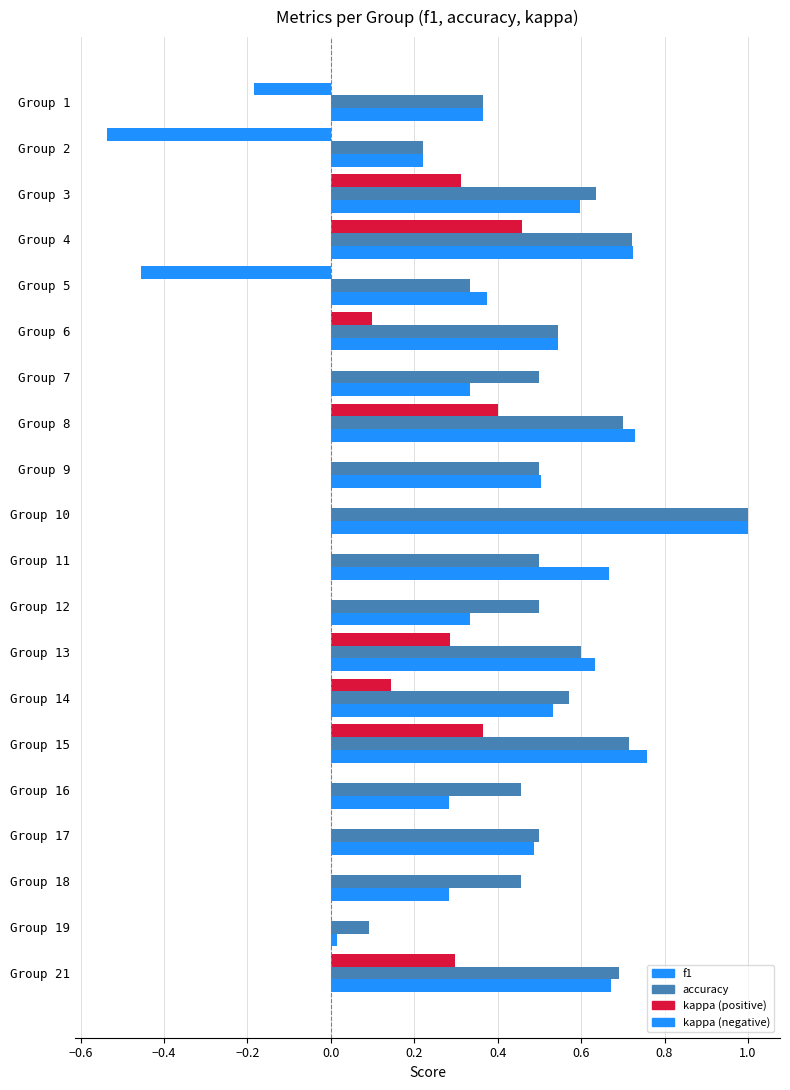

How many distinct data groups are displayed?

3